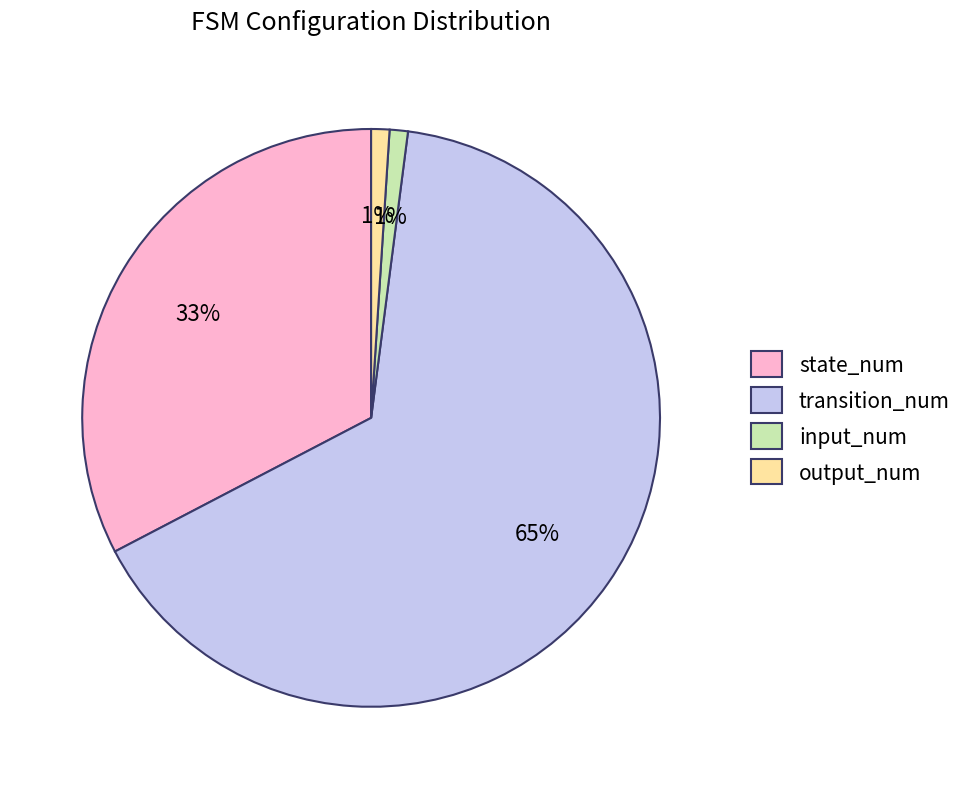

True or false: state_num accounts for 33% of the total.

True